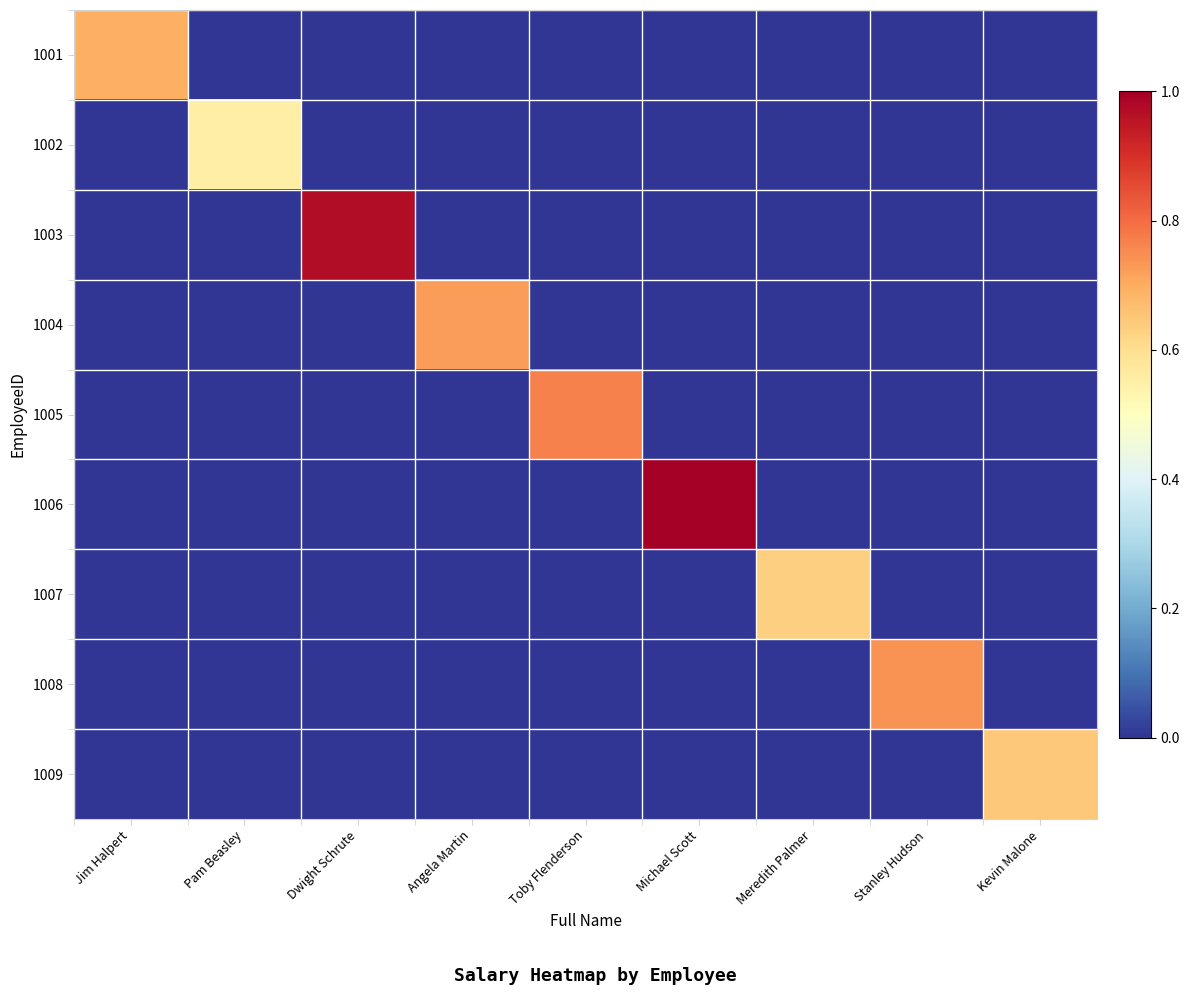

Count the number of categories in the chart.

9